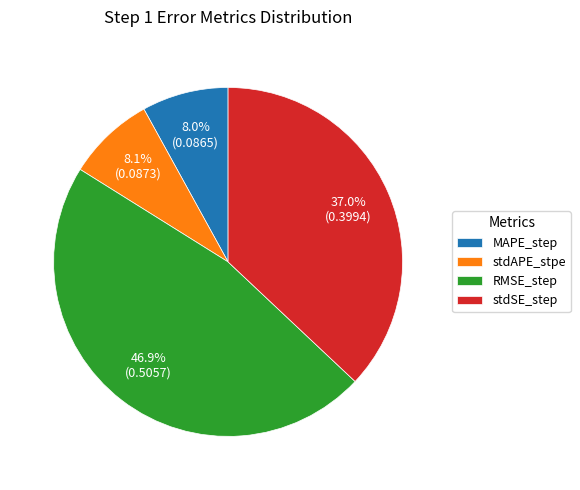

Does any single category account for the majority?

No